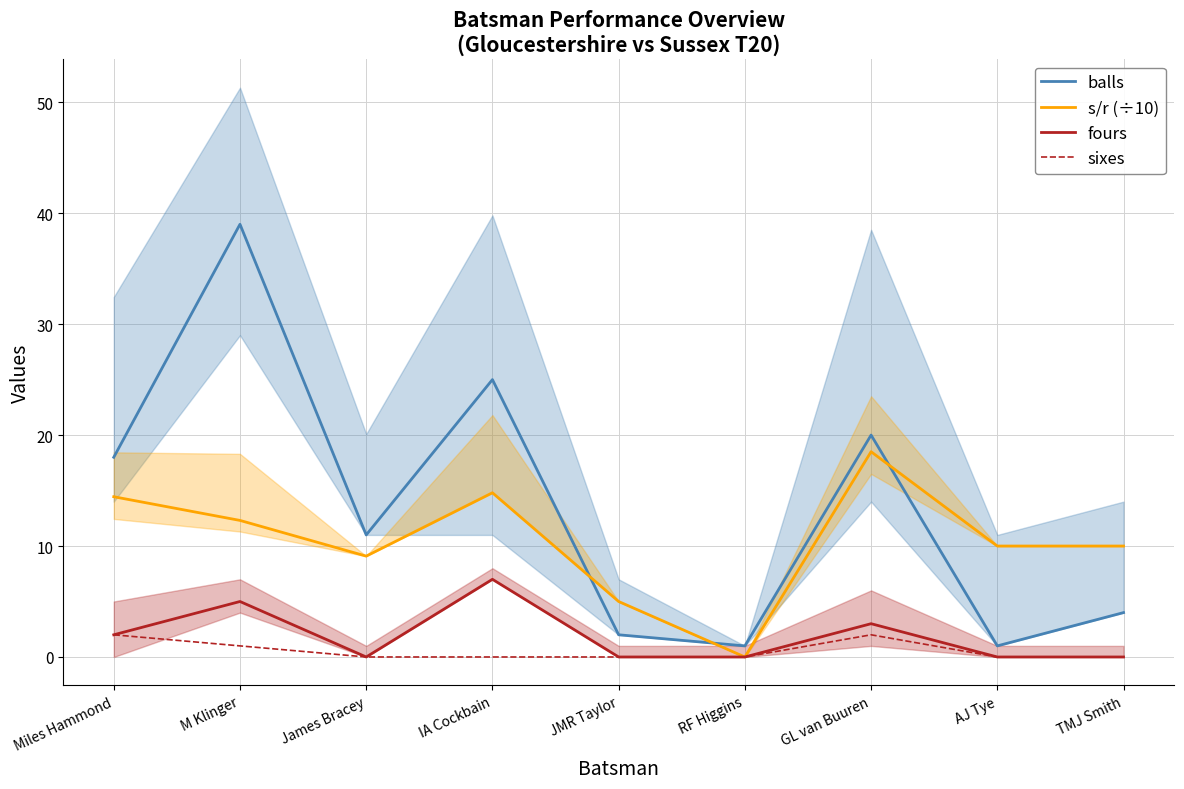

Where is the first local minimum for fours?

James Bracey